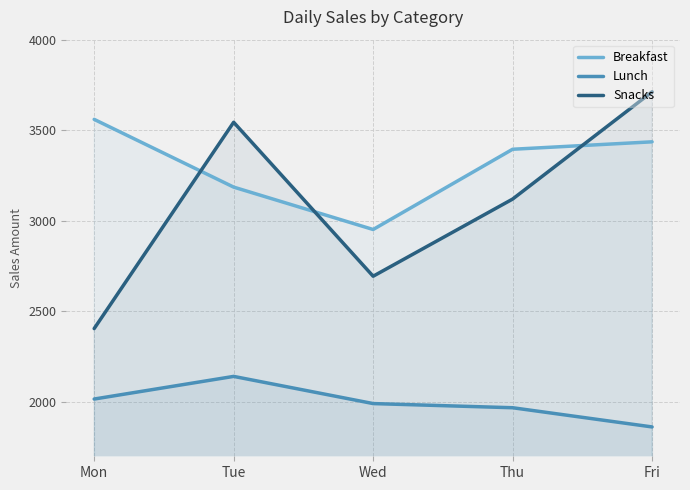

True or false: Breakfast and Snacks cross at least once.

True